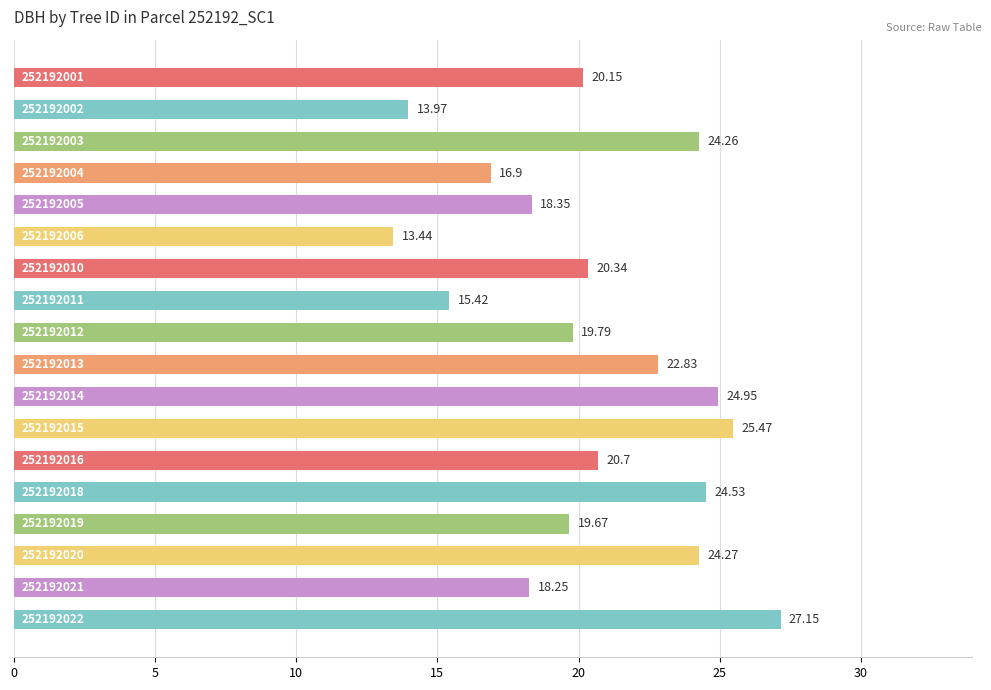

Are the bars horizontal?

Yes